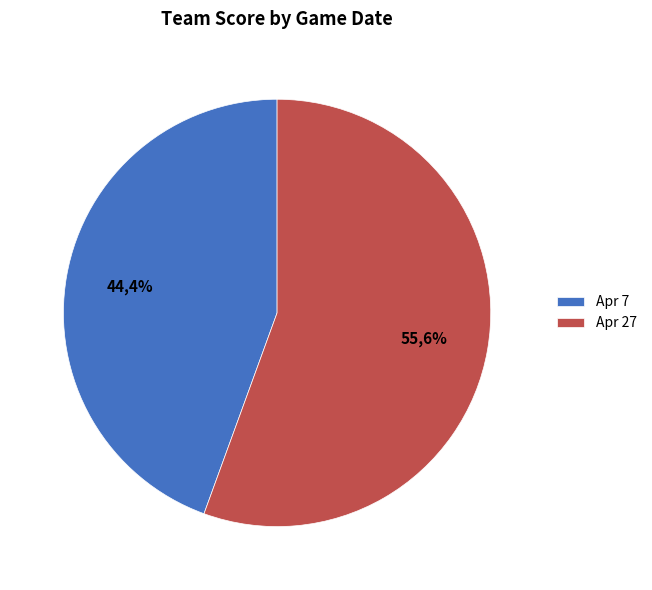

The Apr 27 slice represents 41% of the pie. True or false?

False